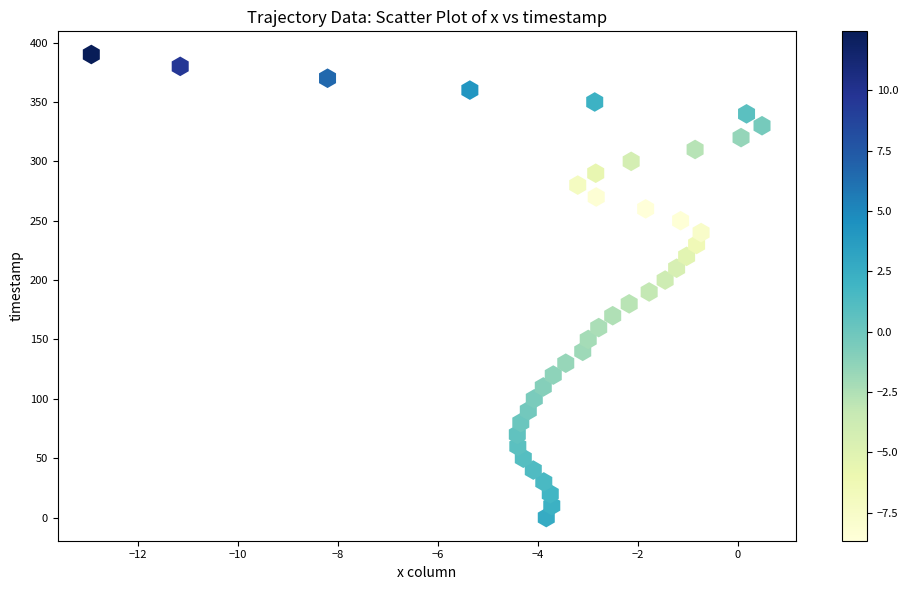

What is the range of Y values (max minus min)?

390